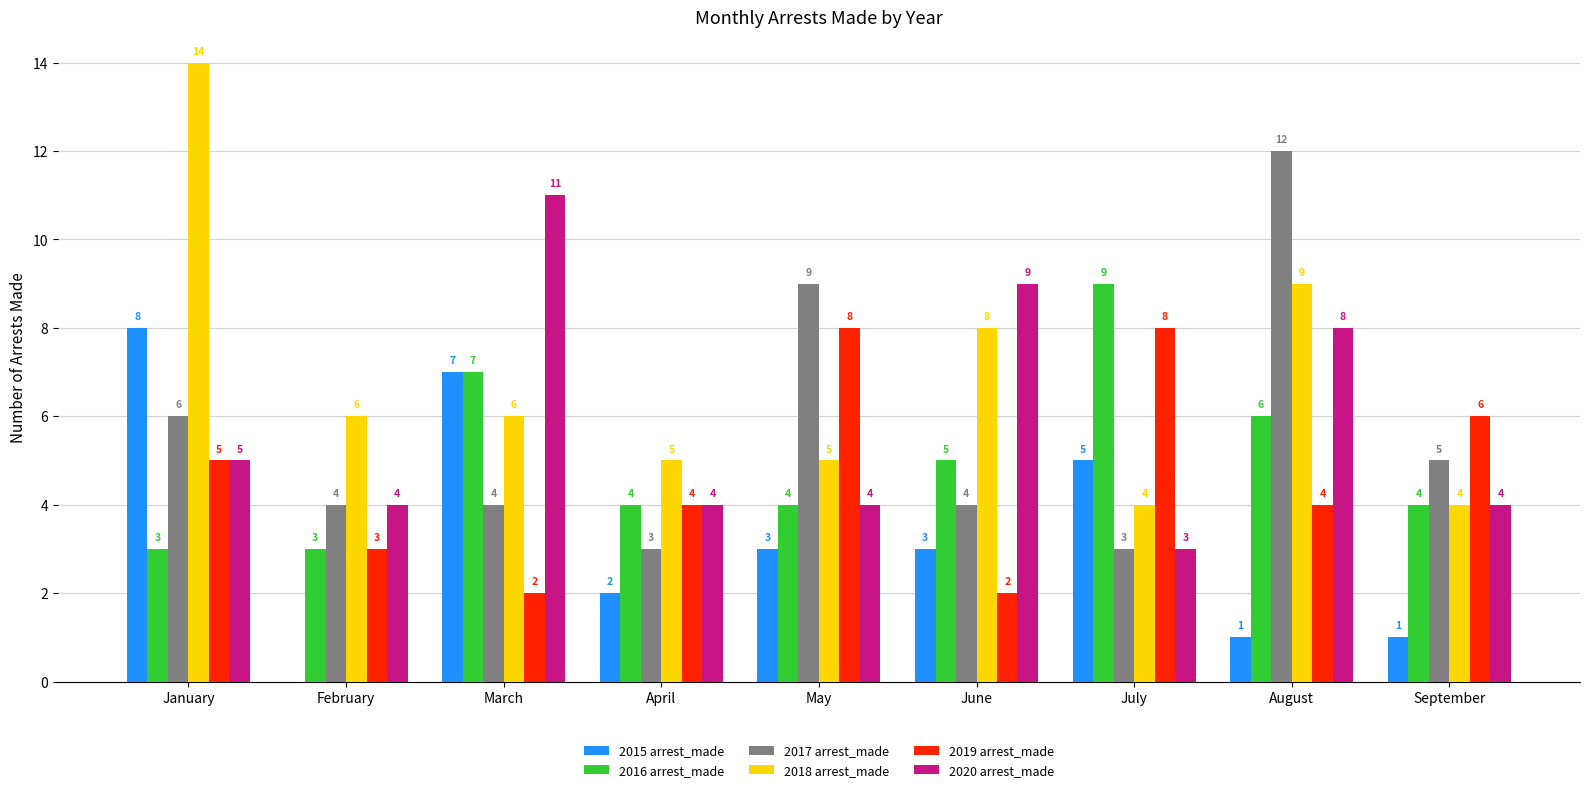

Is it true that 2018 arrest_made equals 14 at January?

True